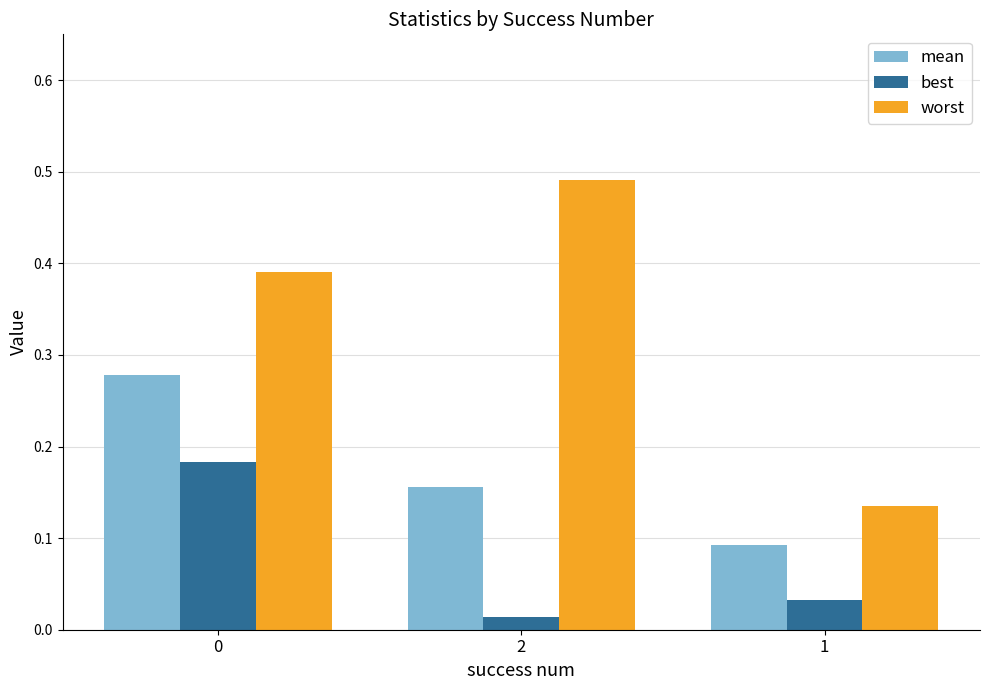

Count the mean values in the range 0 to 1.

3